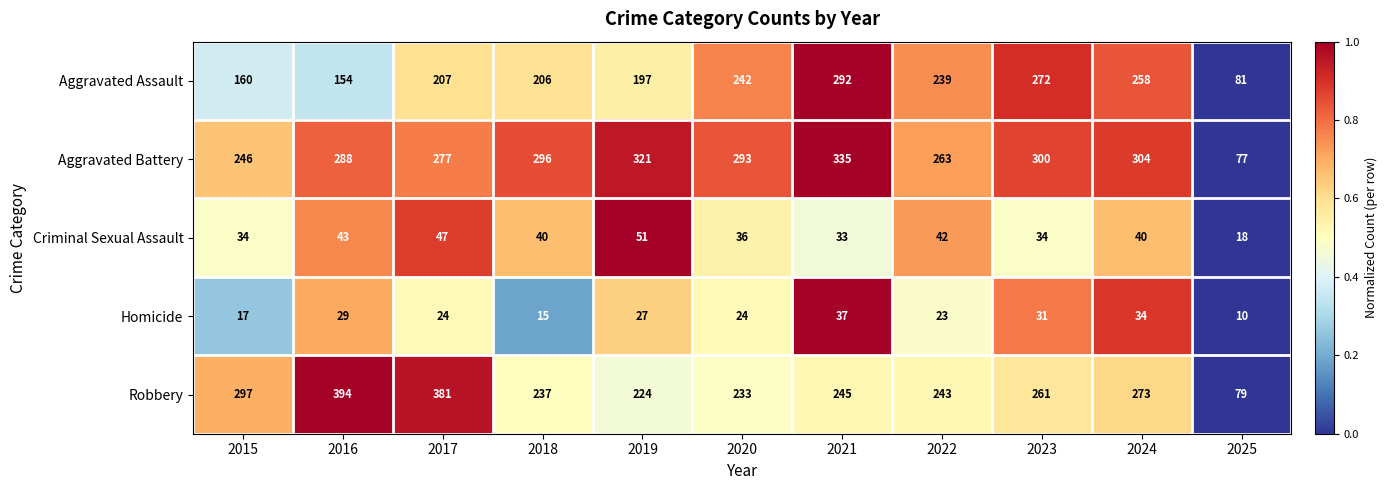

The Homicide series shows 10 at 2025. True or false?

True